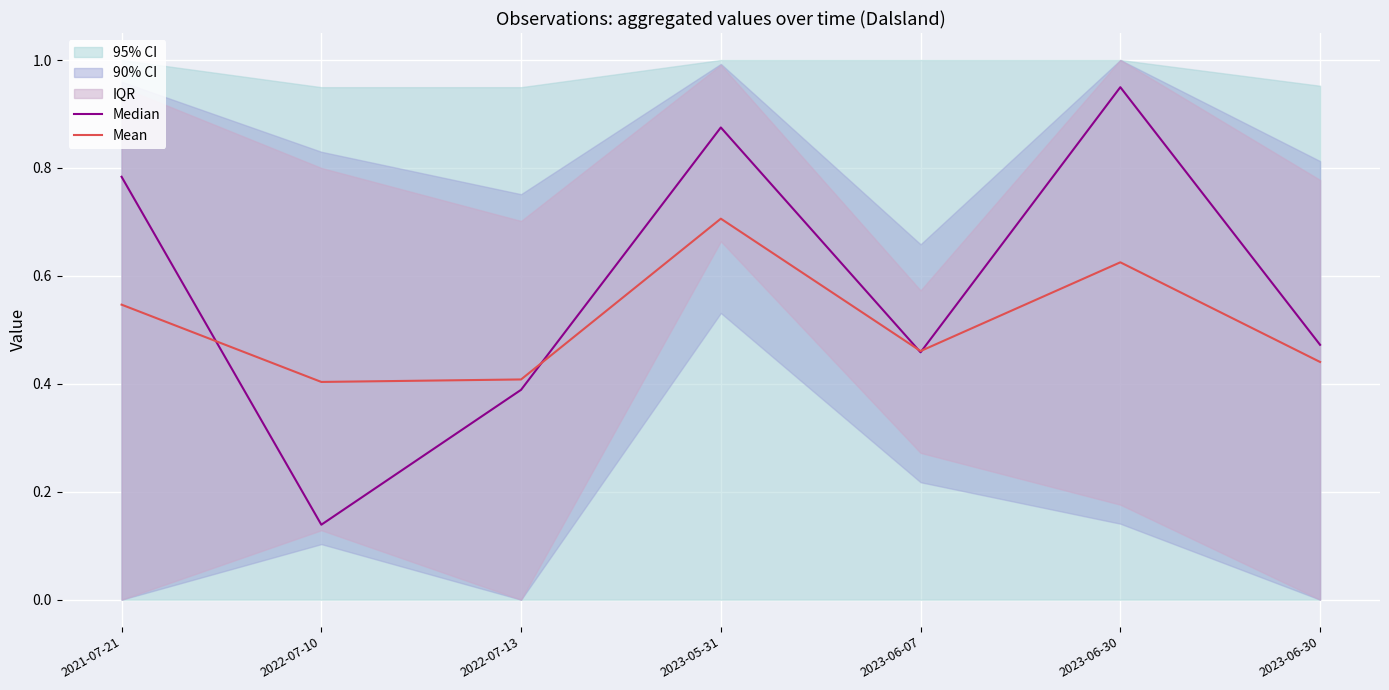

Which label corresponds to the largest value in the chart?

2023-06-30